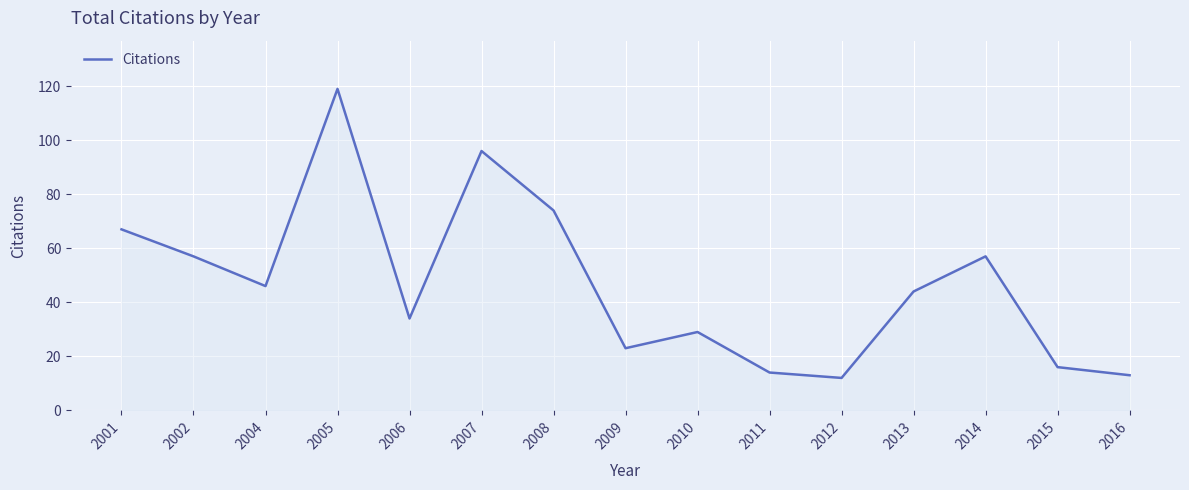

How many lines are shown in the chart?

1